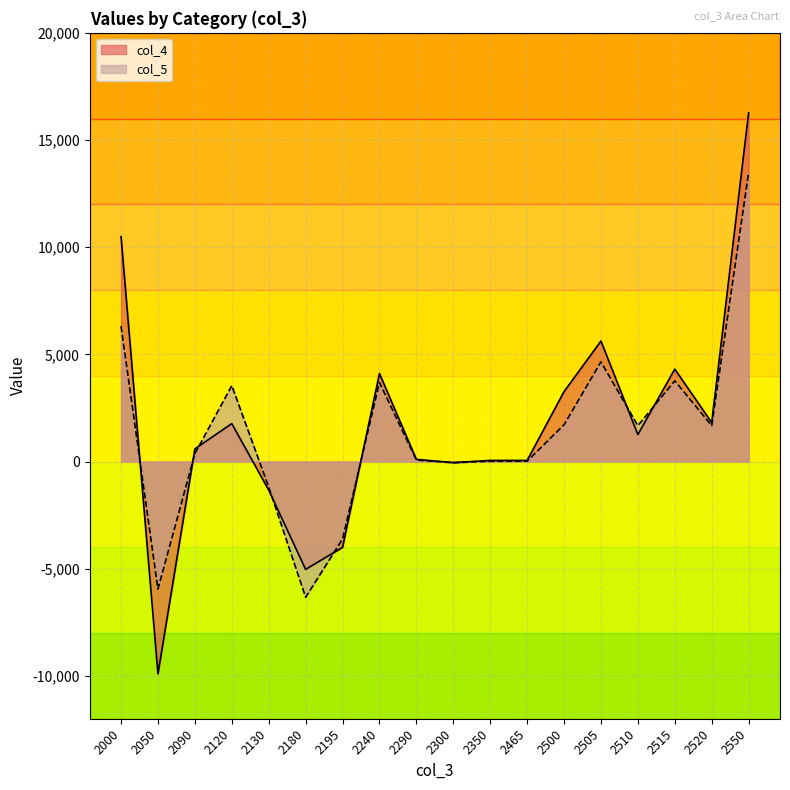

Reading right to left, what are all the values shown in this chart?

col_4: 2550=16268	2520=1817	2515=4311	2510=1257	2505=5620	2500=3263	2465=51	2350=51	2300=-50	2290=101	2240=4106	2195=-4005	2180=-5032	2130=-1331	2120=1769	2090=589	2050=-9905	2000=10494
col_5: 2550=13474	2520=1673	2515=3765	2510=1673	2505=4649	2500=1714	2465=14	2350=14	2300=-57	2290=71	2240=3686	2195=-3615	2180=-6333	2130=-1188	2120=3541	2090=365	2050=-5953	2000=6318